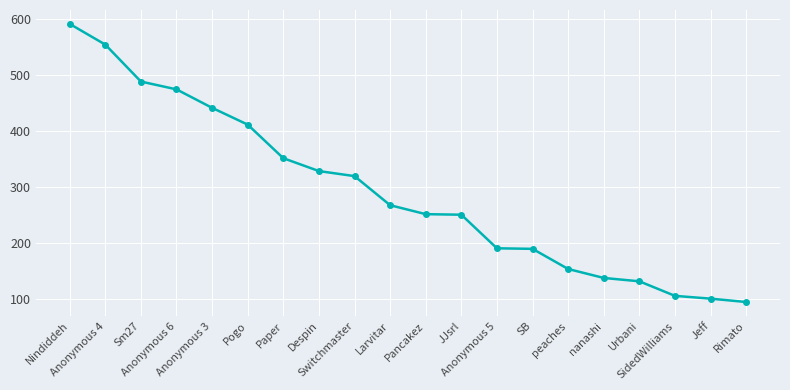

How many lines are shown in the chart?

1